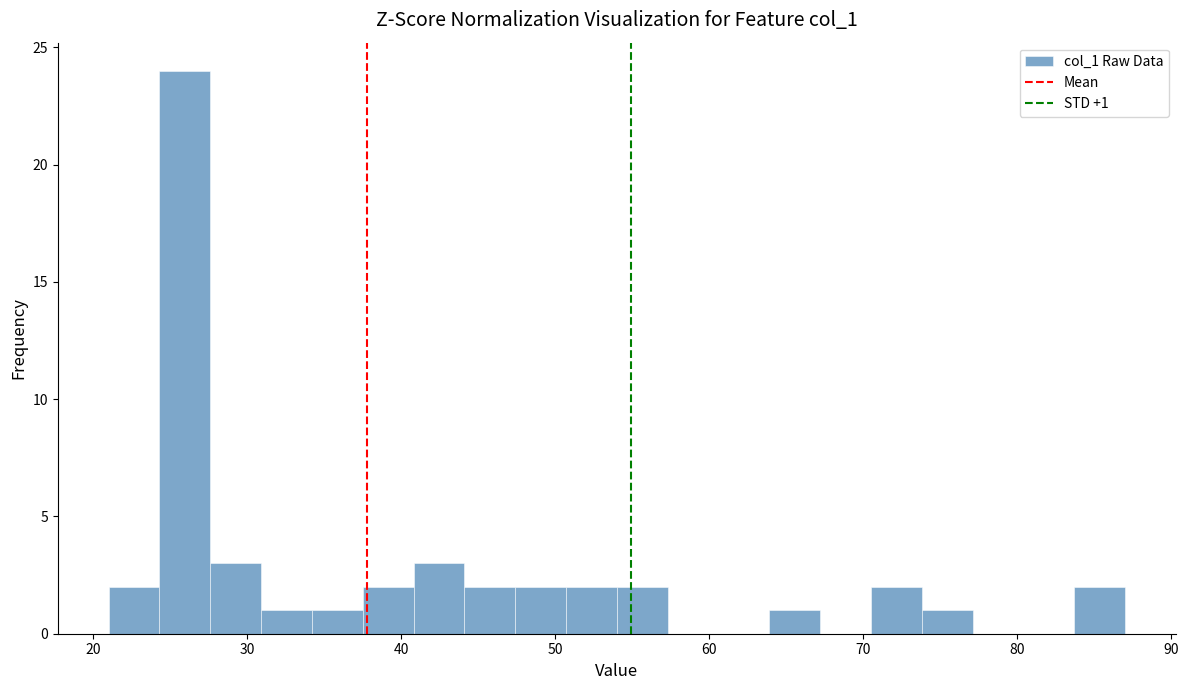

Around what value on the x-axis is the tallest bar? Give the approximate position of its centre, as read against the axis.

26